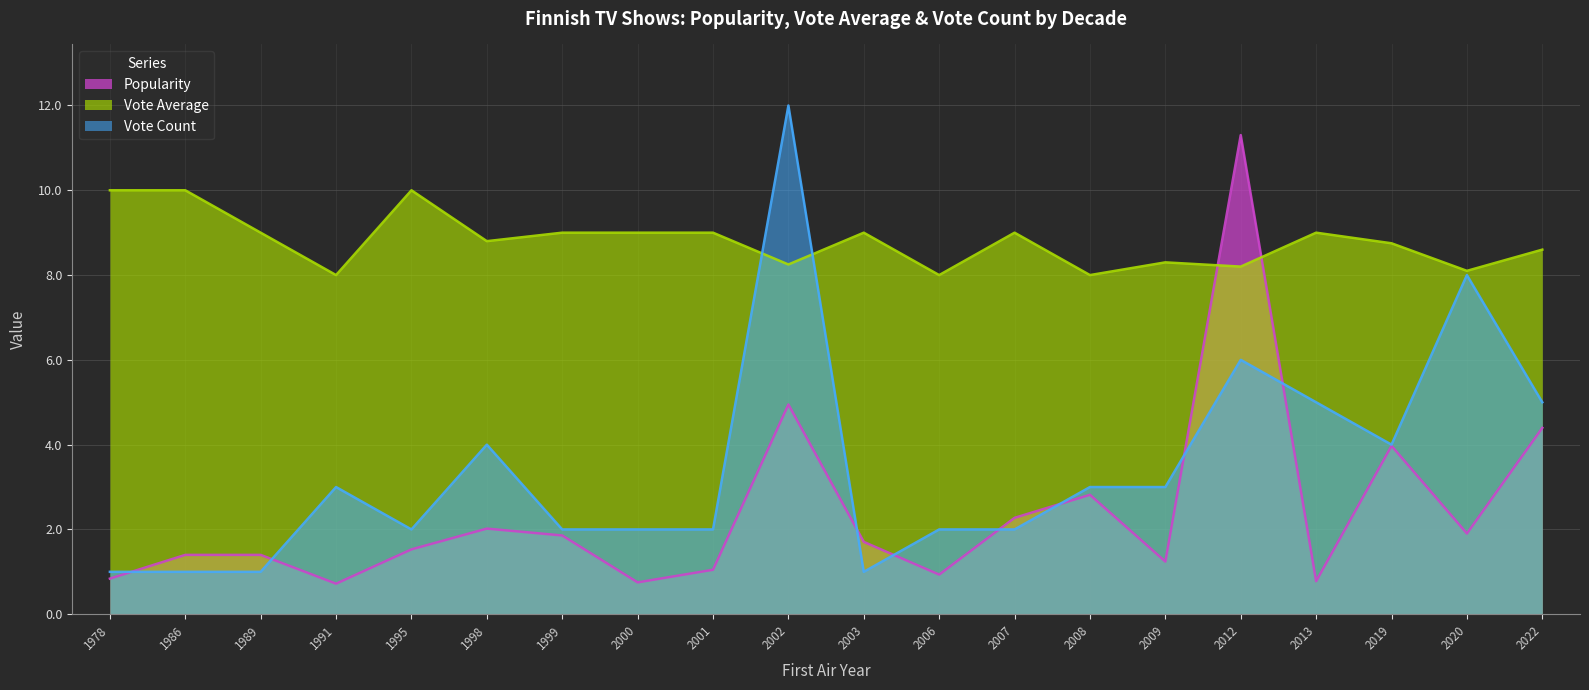

What is the difference between the highest and lowest values at 2003?

8.0